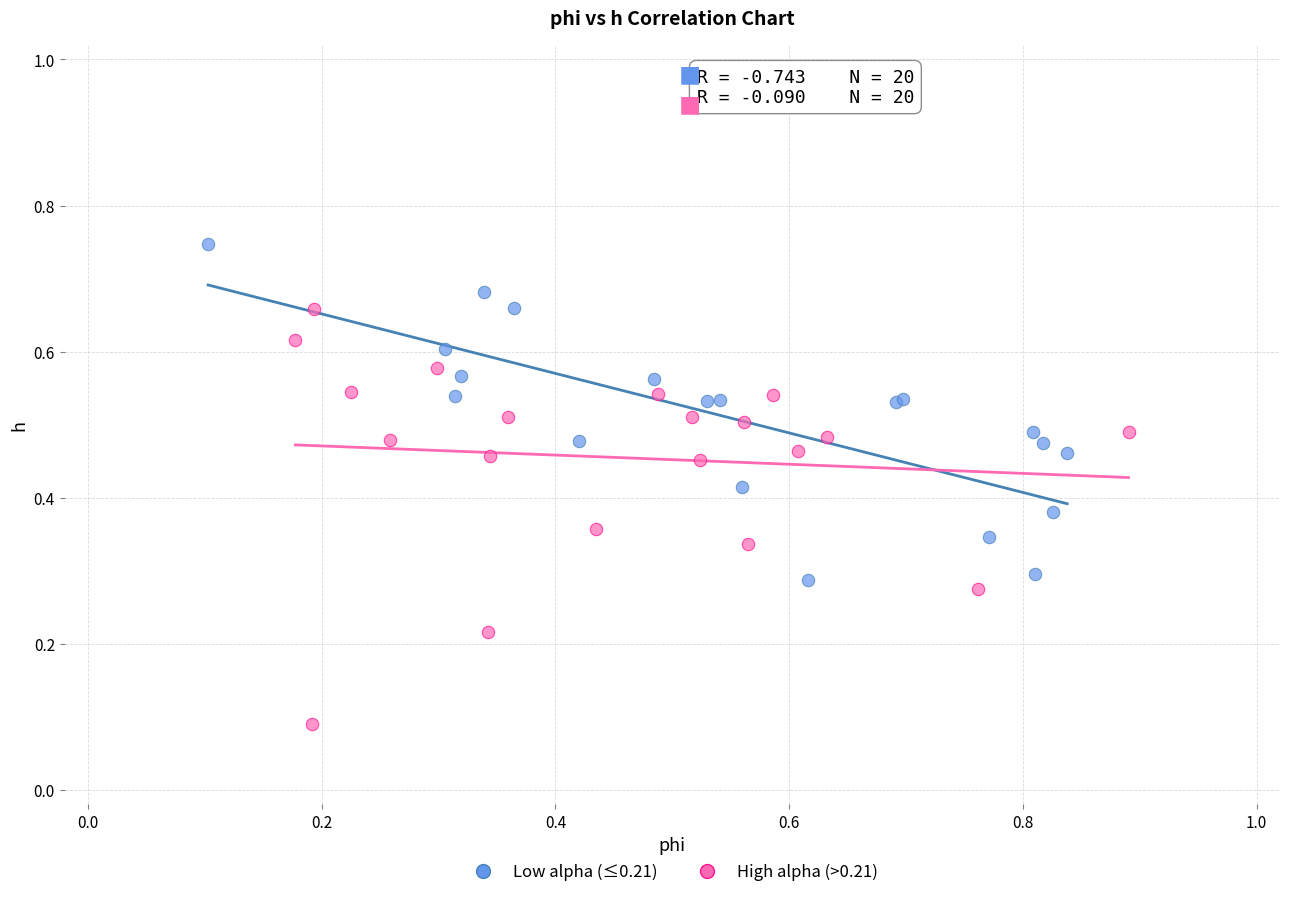

Which series reaches the minimum Y coordinate?

High alpha (>0.21)